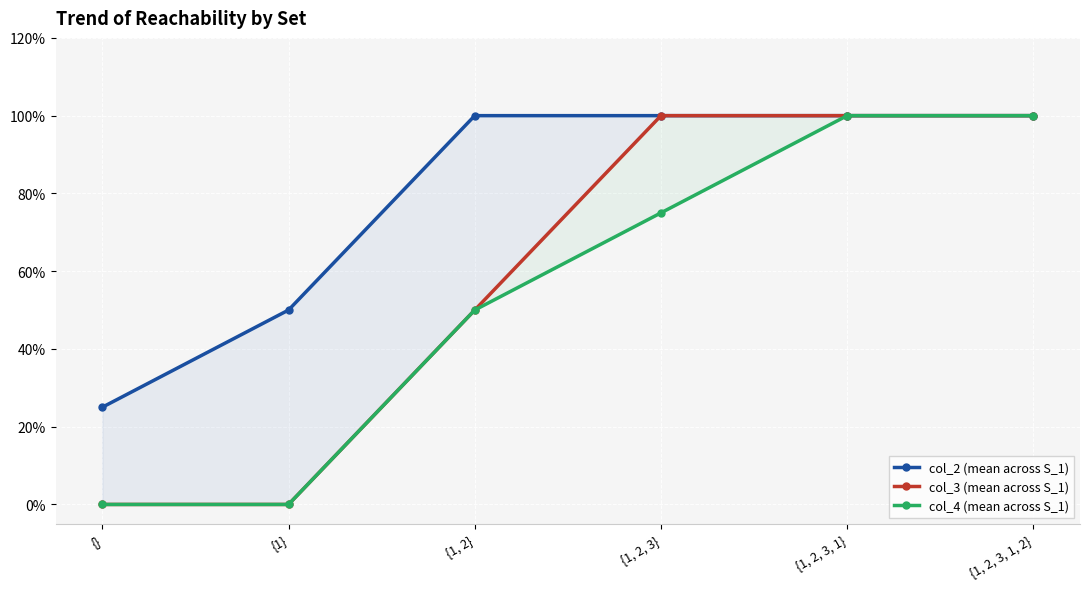

Reading left to right, list all the values displayed in this chart.

col_2 (mean across S_1): 0.2	0.5	1.0	1.0	1.0	1.0
col_3 (mean across S_1): 0.0	0.0	0.5	1.0	1.0	1.0
col_4 (mean across S_1): 0.0	0.0	0.5	0.8	1.0	1.0